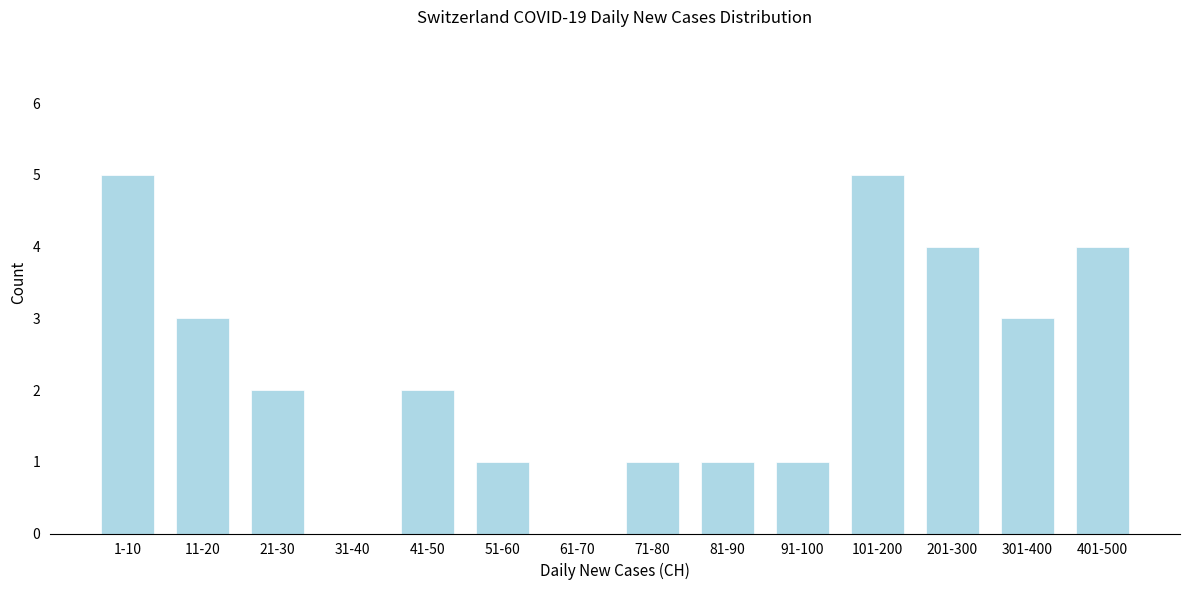

Reading left to right, extract all data points from this chart.

1-10=5	11-20=3	21-30=2	31-40=0	41-50=2	51-60=1	61-70=0	71-80=1	81-90=1	91-100=1	101-200=5	201-300=4	301-400=3	401-500=4